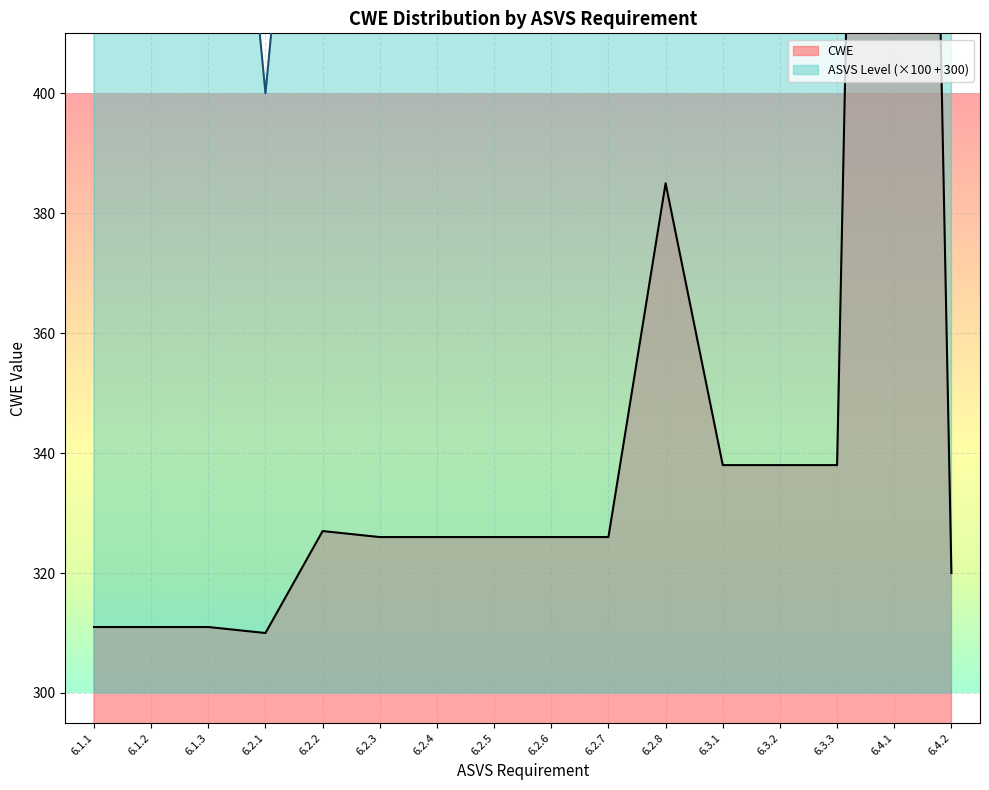

What position from the left is 6.2.6?

9